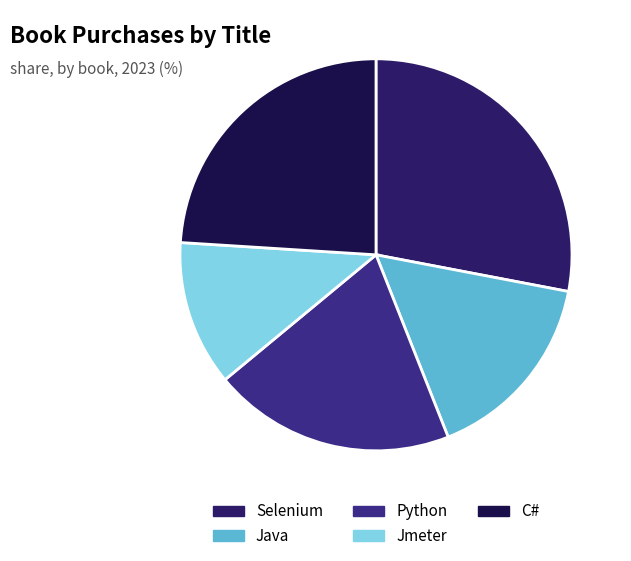

Does any single category account for the majority?

No